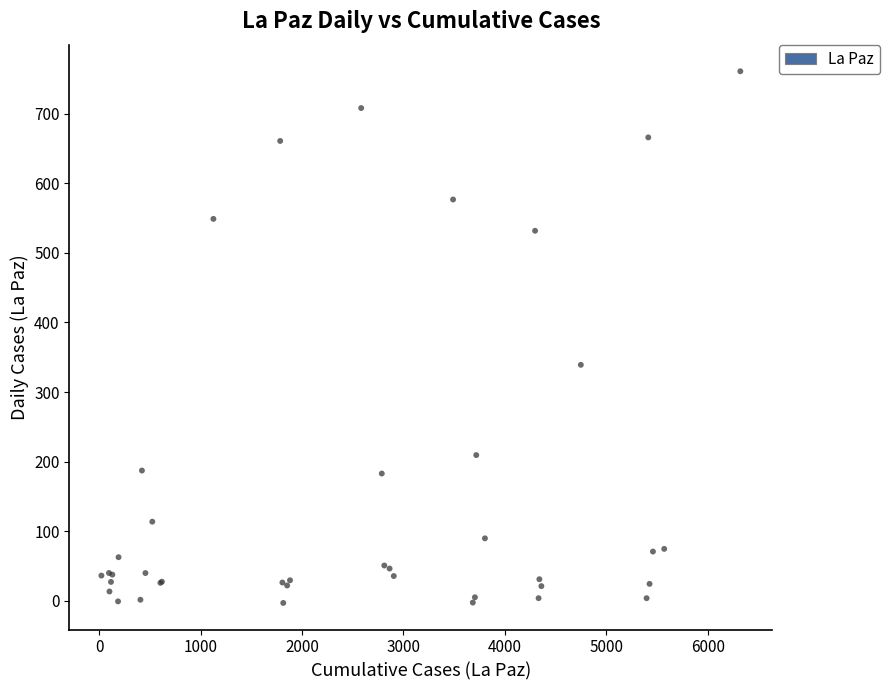

What Y value in the scatter plot is closest to 379?

339.2